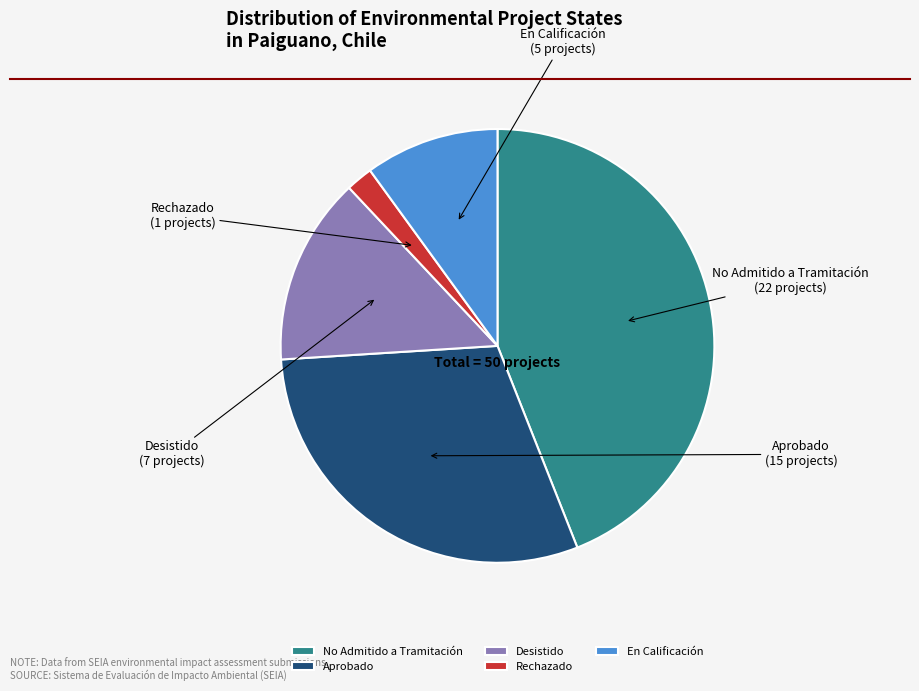

Is the sum of En Calificación and Desistido greater than half?

No